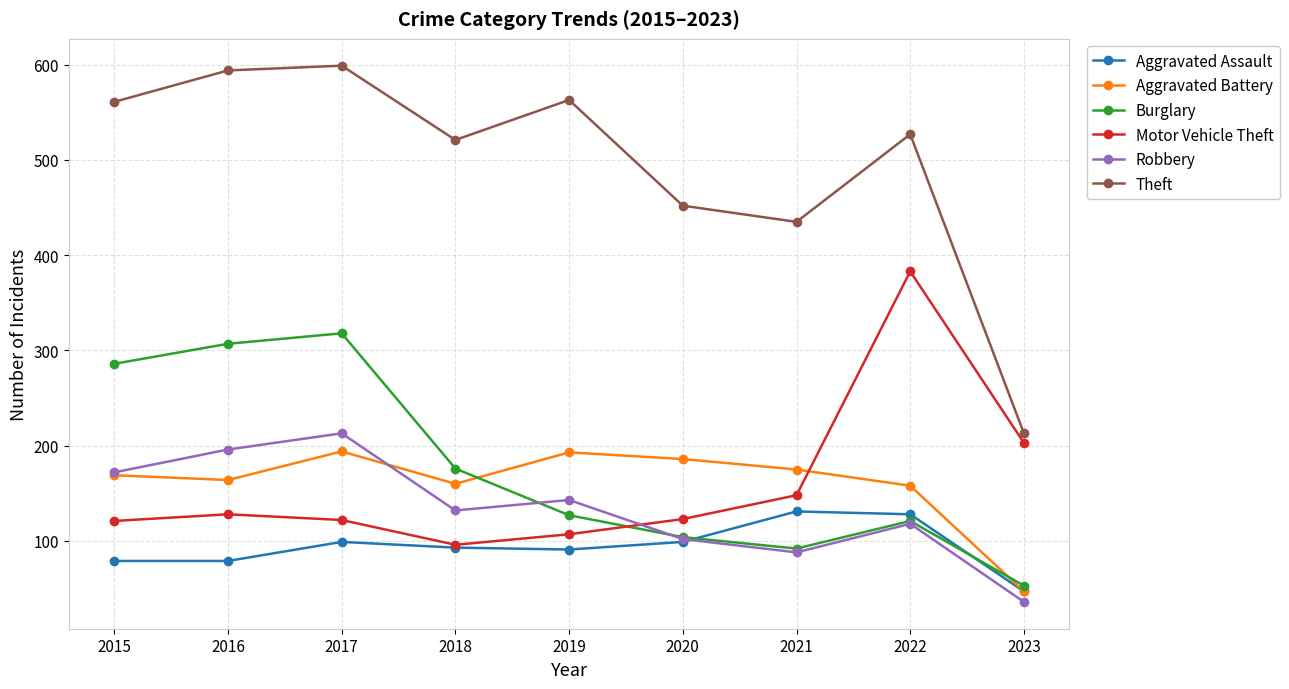

At how many categories does at least one series exceed 428?

8